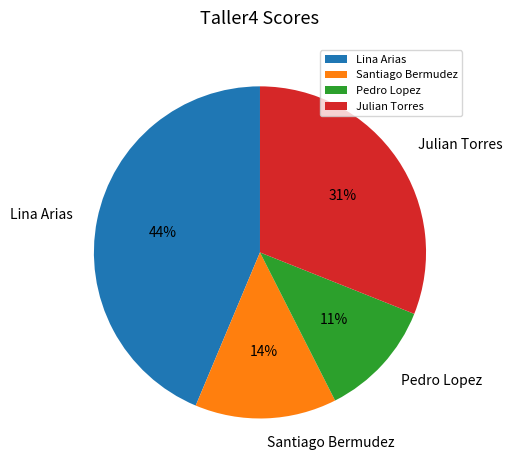

To the nearest percent, what is the average slice percentage?

25%